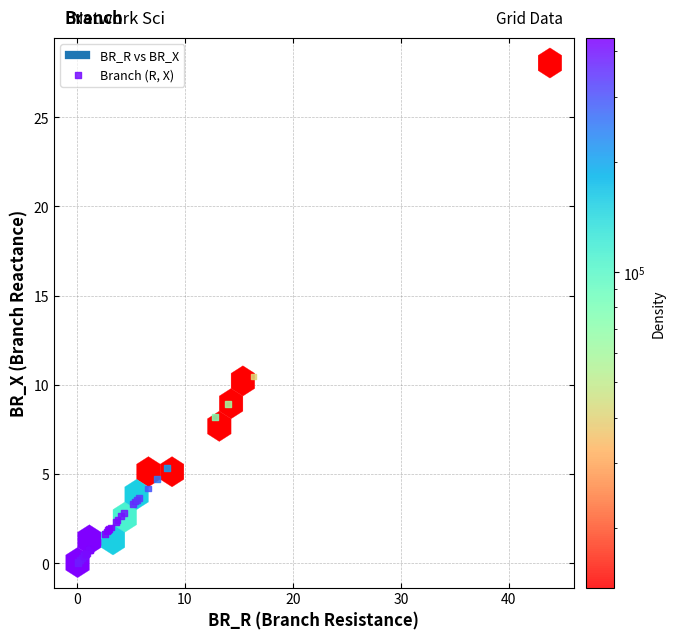

What Y value in the scatter plot is closest to 14?

10.5